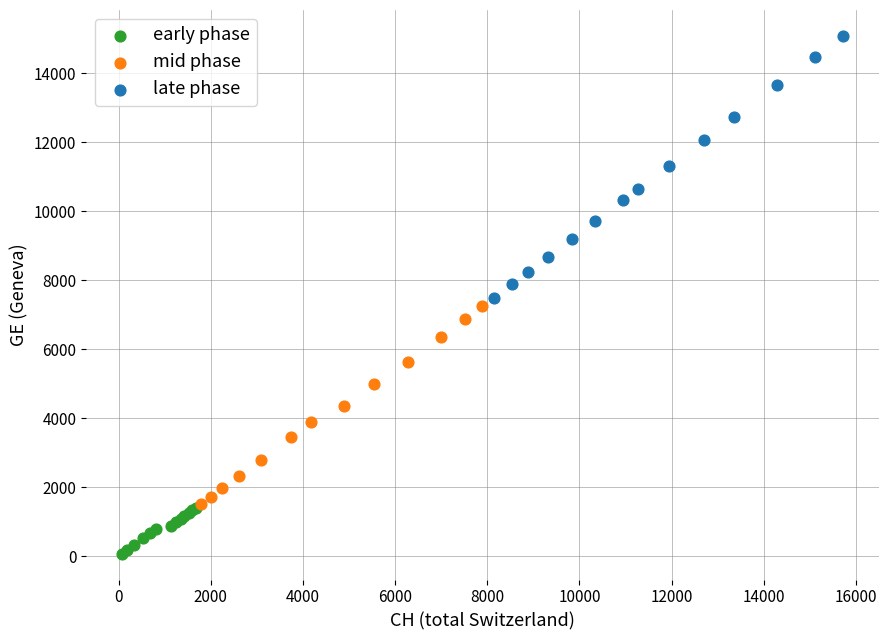

Which series has the widest spread of Y values?

late phase